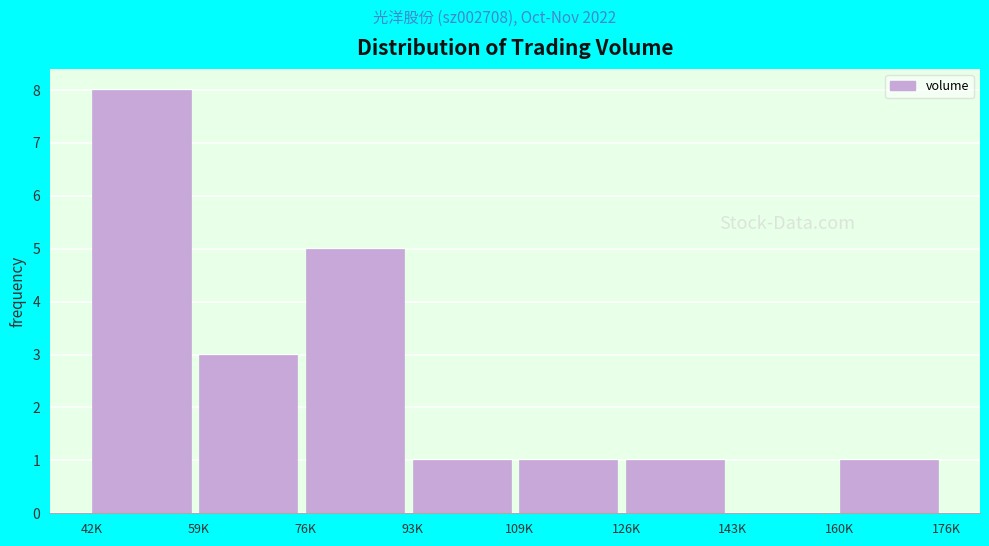

Reading right to left, list all the values displayed in this chart.

160K=1	143K=0	126K=1	109K=1	93K=1	76K=5	59K=3	42K=8